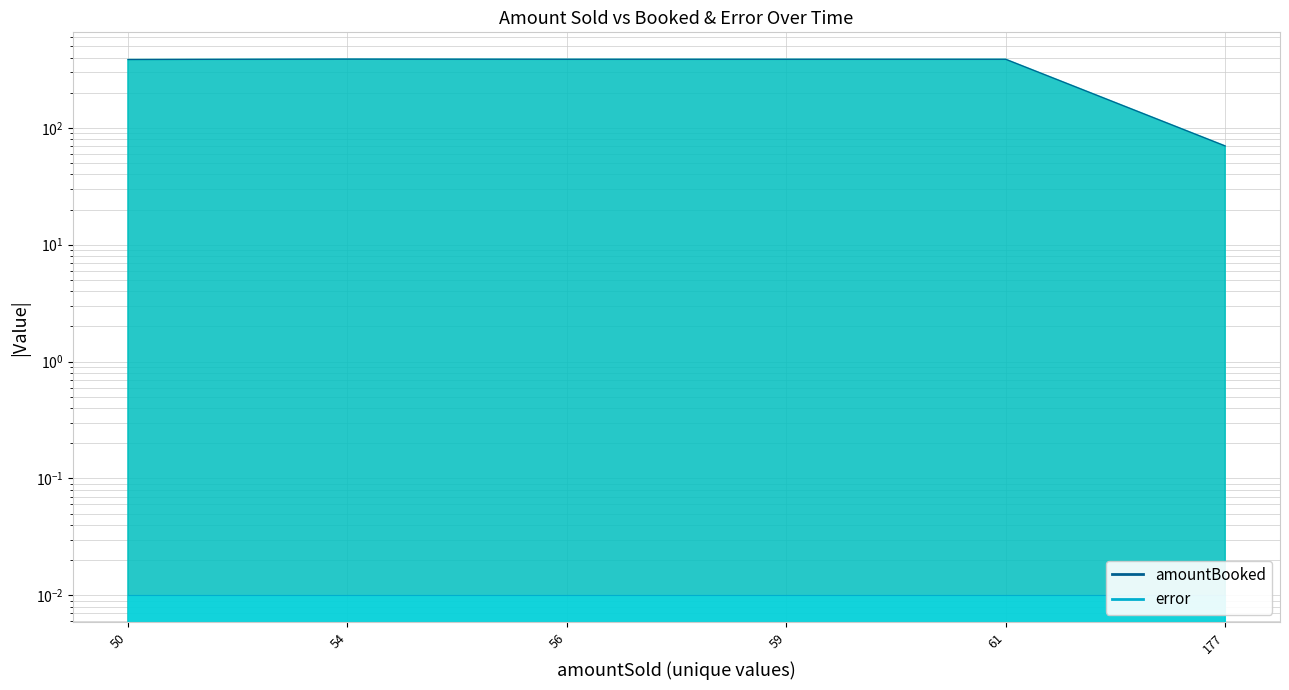

Reading right to left, extract all data points from this chart.

amountBooked_line: 70.0	386.0	386.0	386.0	387.3	384.1
error_line: 0.0	0.0	0.0	0.0	0.0	0.0